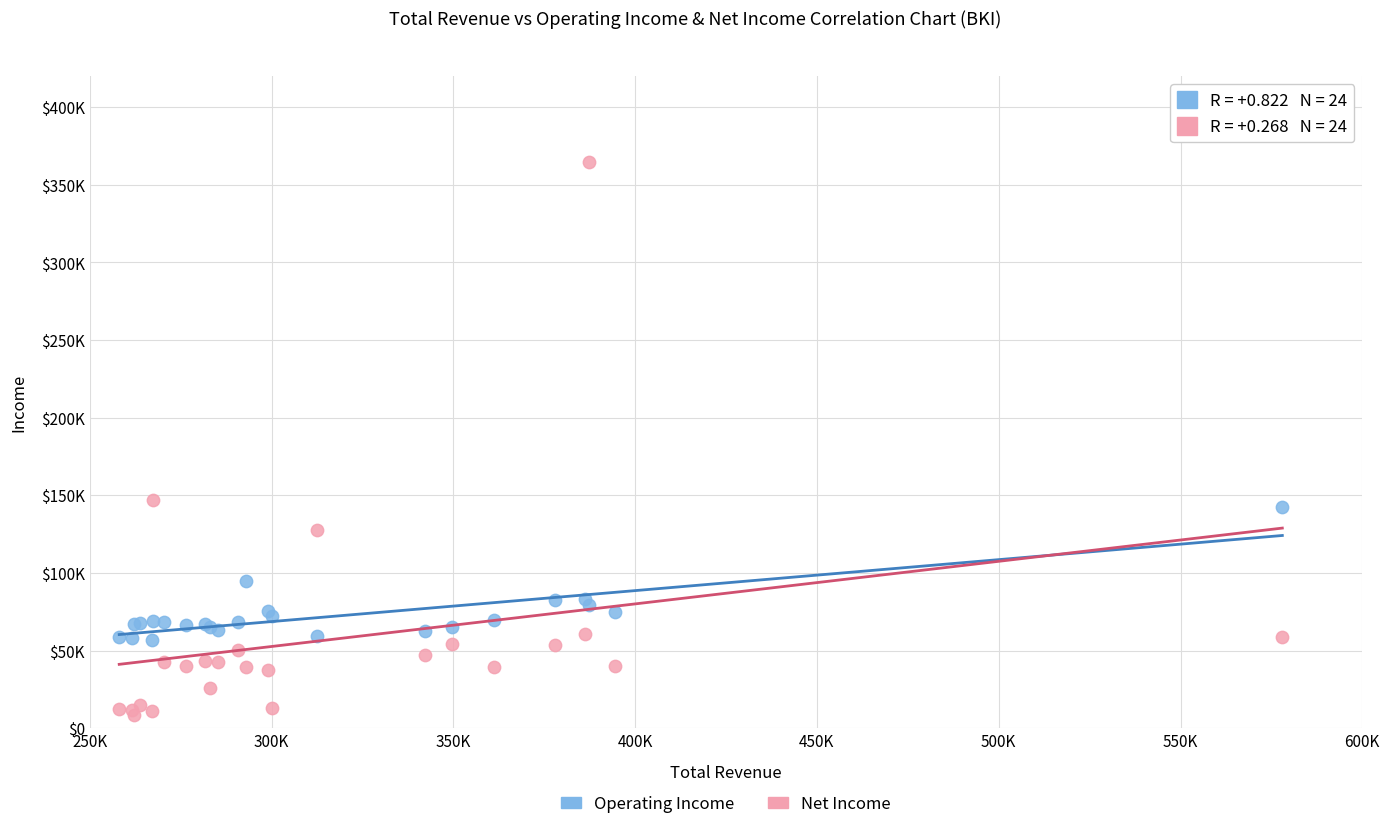

What are all the series names shown in the legend?

Operating Income, Net Income